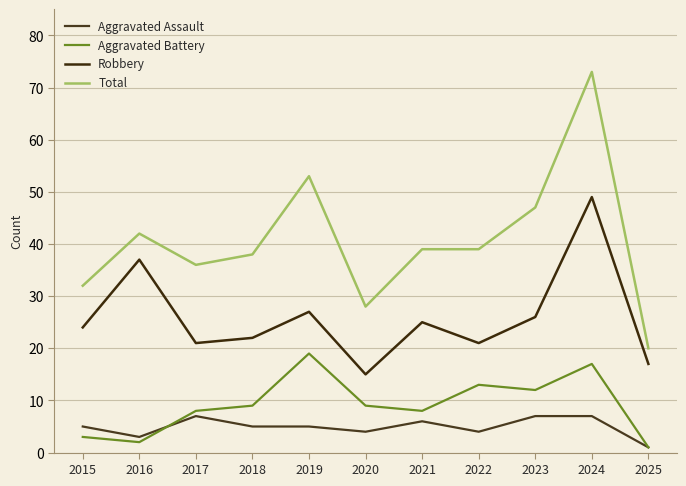

What is the sum of the Aggravated Assault values at 2015 and 2024?

12